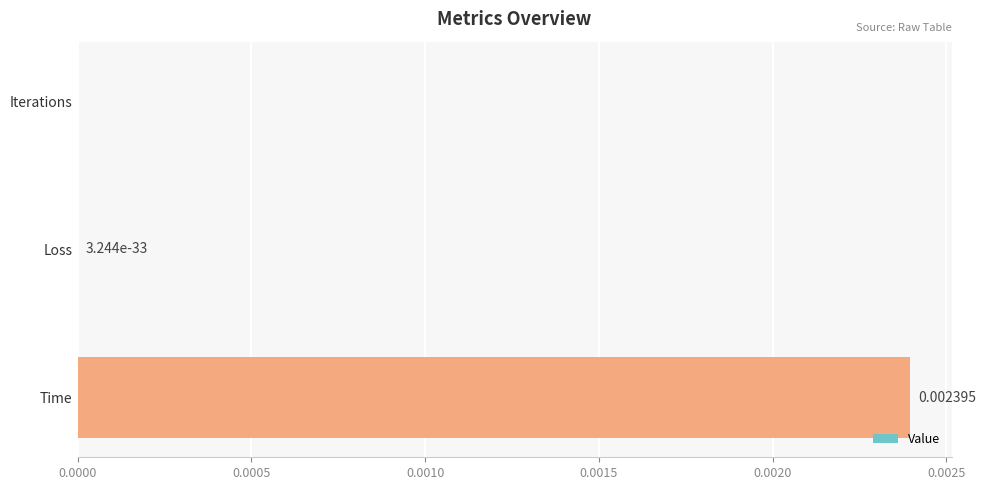

Which label corresponds to the largest value in the chart?

Time